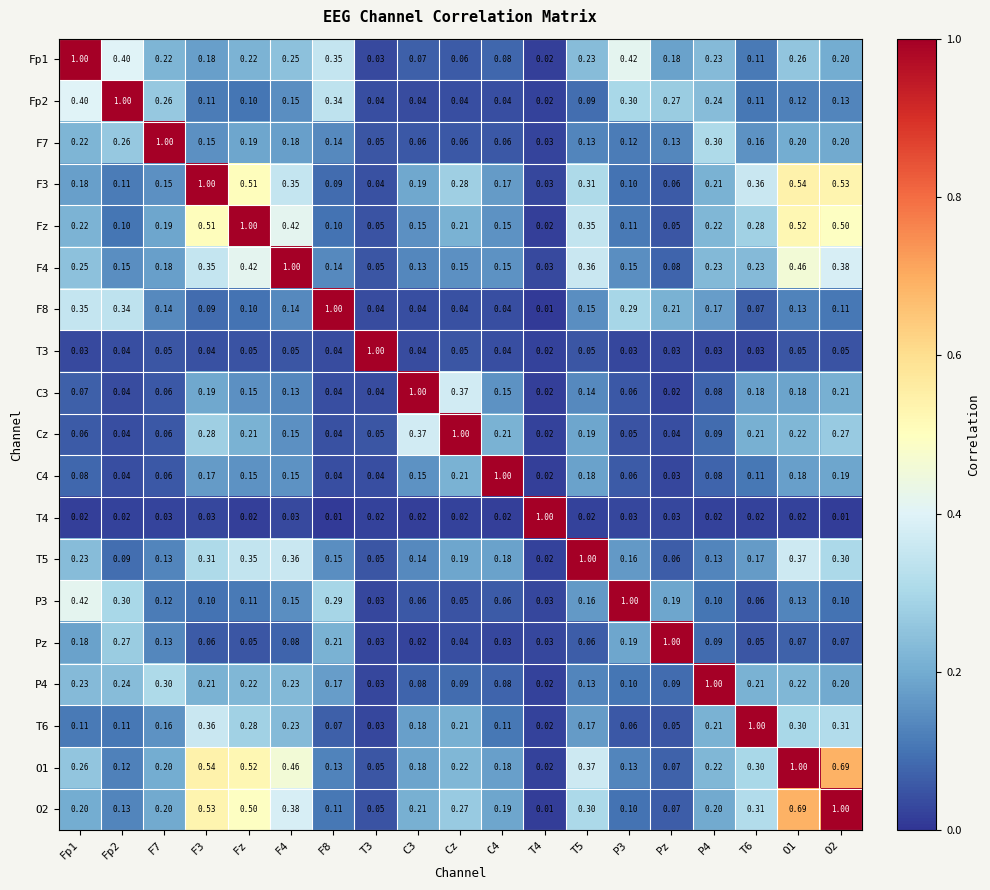

How many data points does each series have?

19